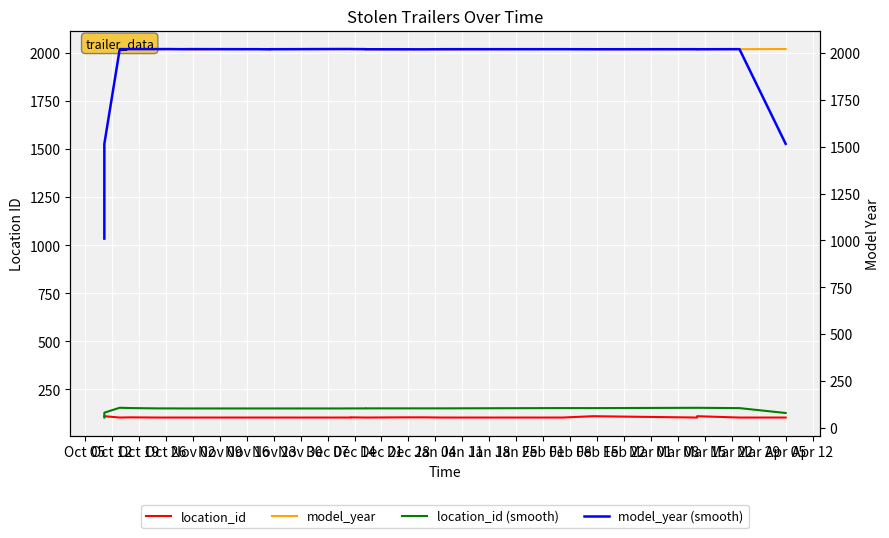

What is the total value across all series at Oct 05?

3195.2